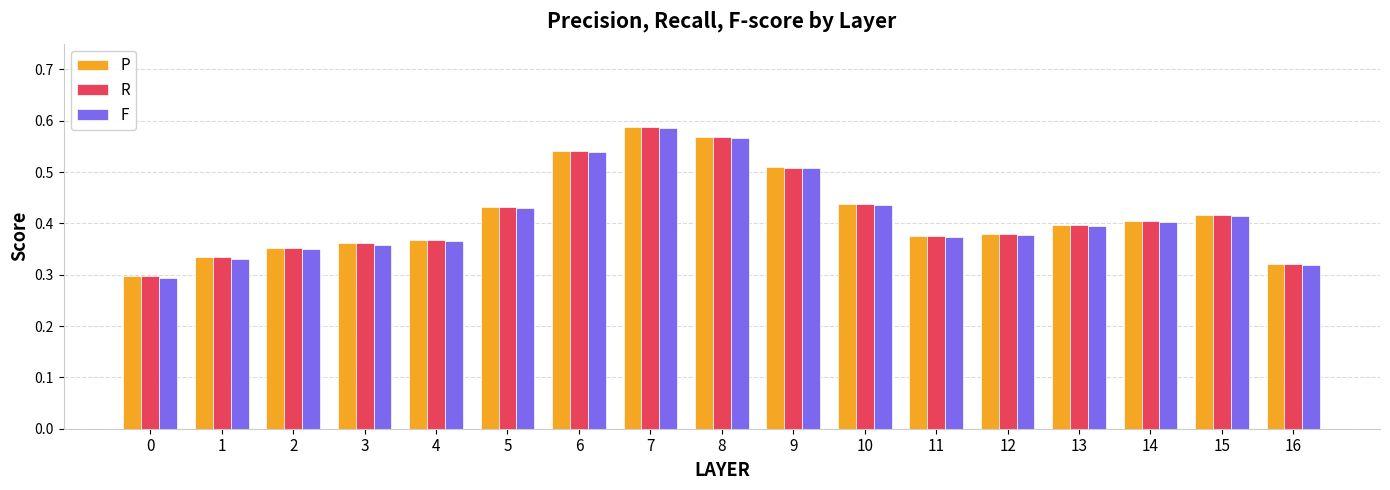

Which label corresponds to the largest value in the chart?

7